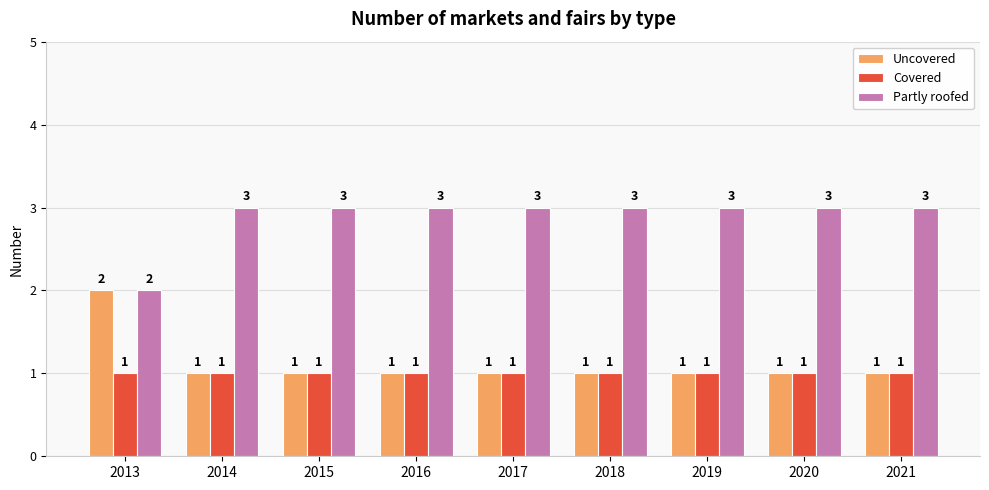

What is the greatest value displayed?

3